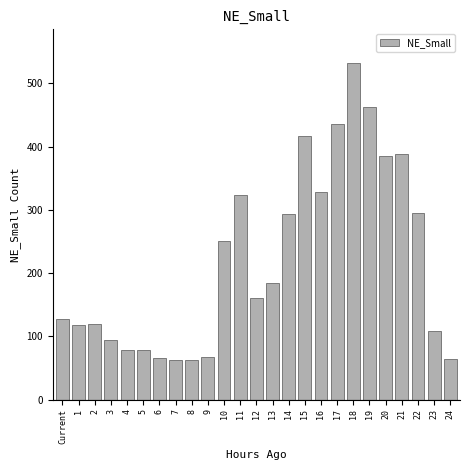

What is the label of the 19th bar from the left?

18